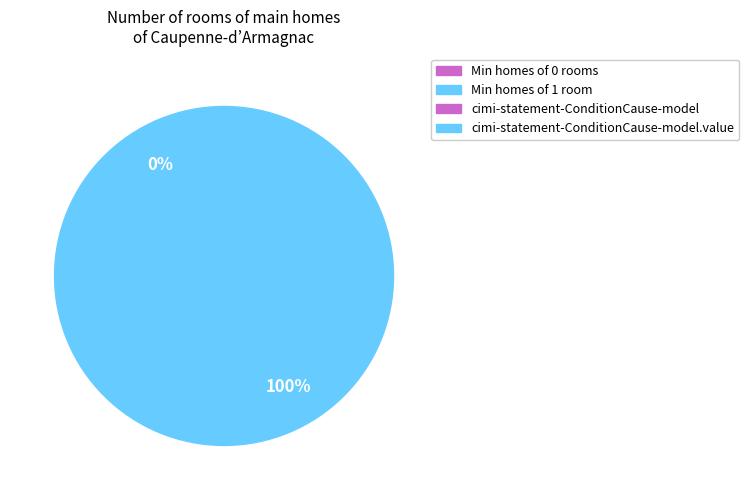

Is there a majority slice in this chart?

Yes